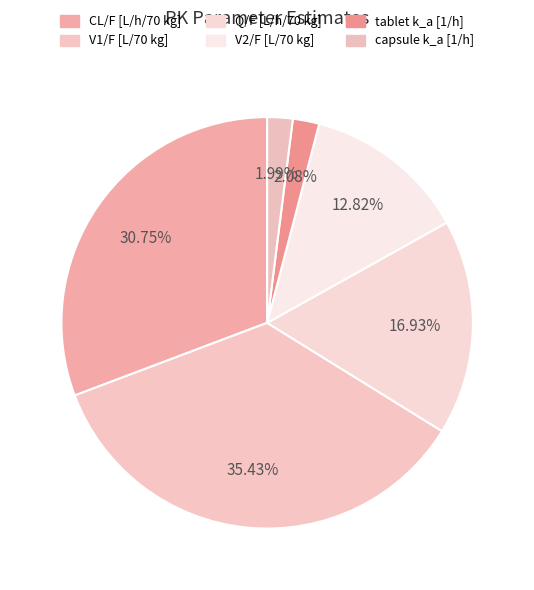

Which category has the biggest portion of the pie?

V1/F [L/70 kg]